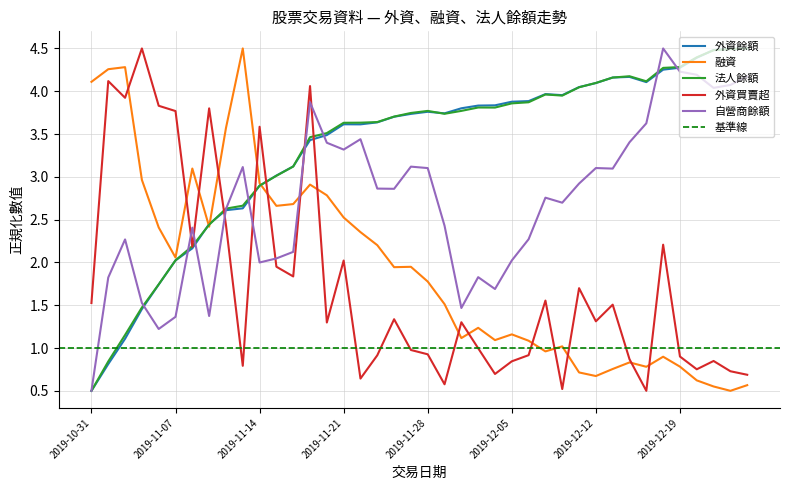

Is the value of 自營商餘額 at 2019-12-10 greater than the value of 外資買賣超 at 2019-12-23?

Yes